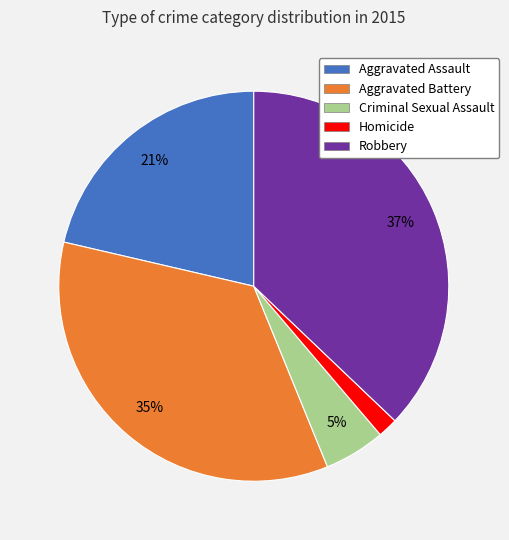

To the nearest percent, what is the difference between the largest and smallest slice percentages?

35%